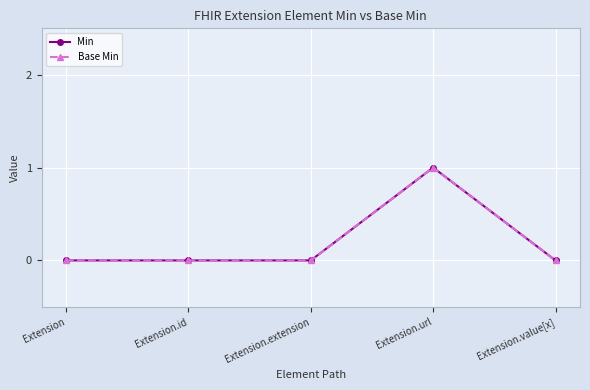

True or false: Min and Base Min intersect in this chart.

False